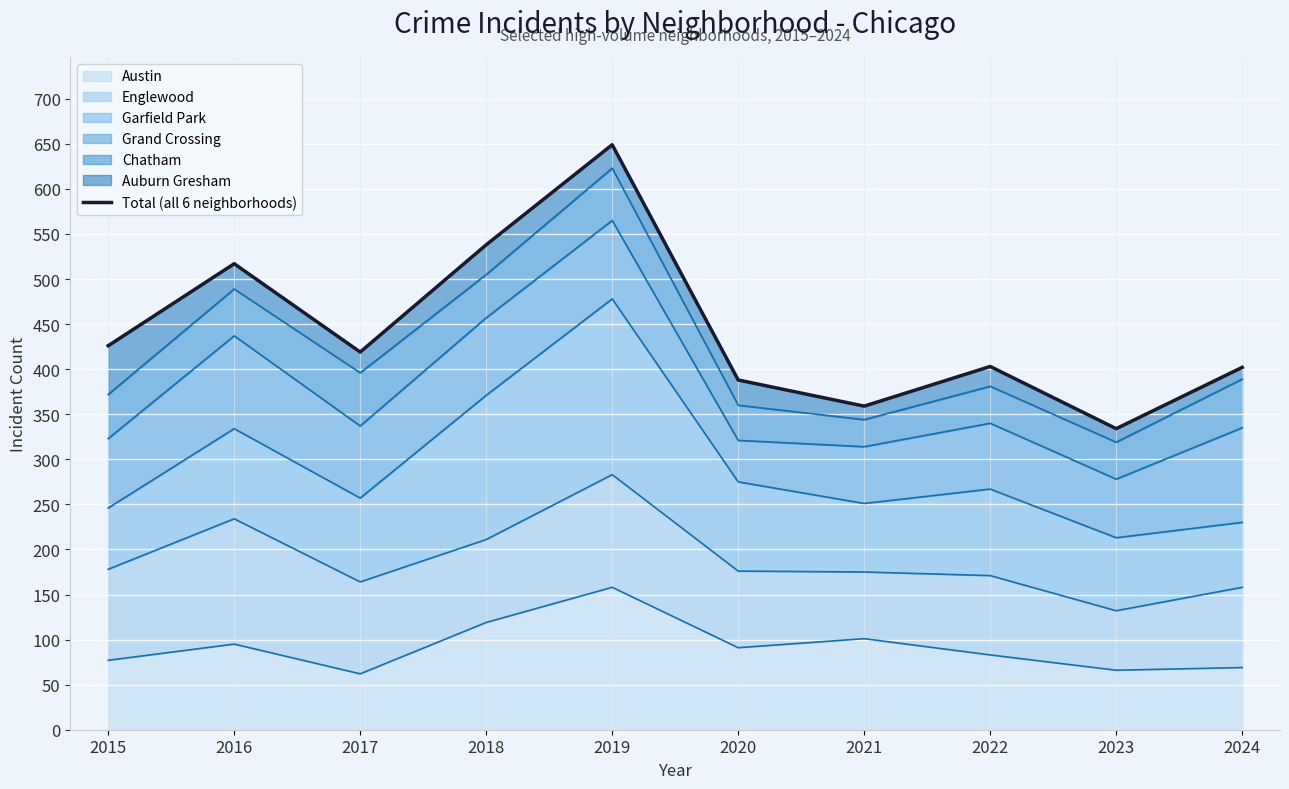

Where is the first local maximum?

2016